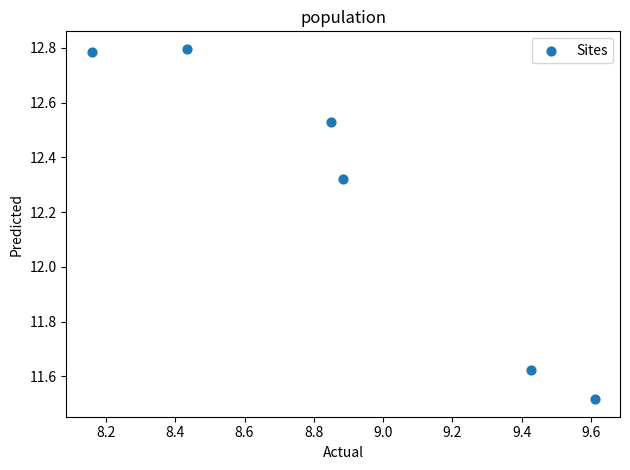

What is the average X value?

8.9